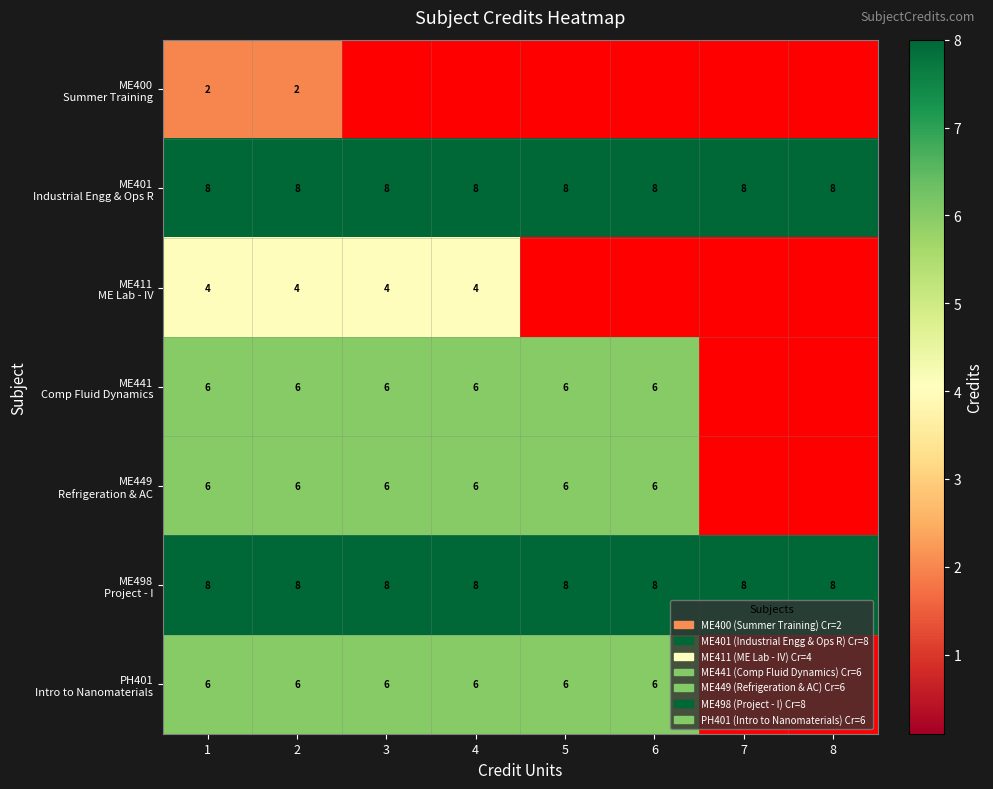

What is the sum of the ME498 Project - I values at 7 and 2?

16